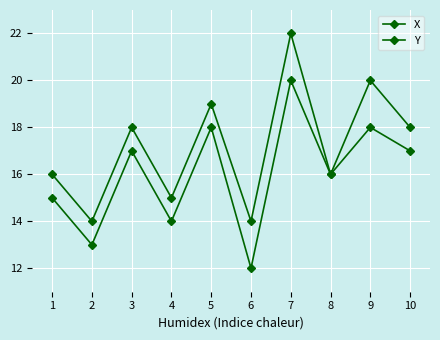

True or false: Y and X intersect in this chart.

False